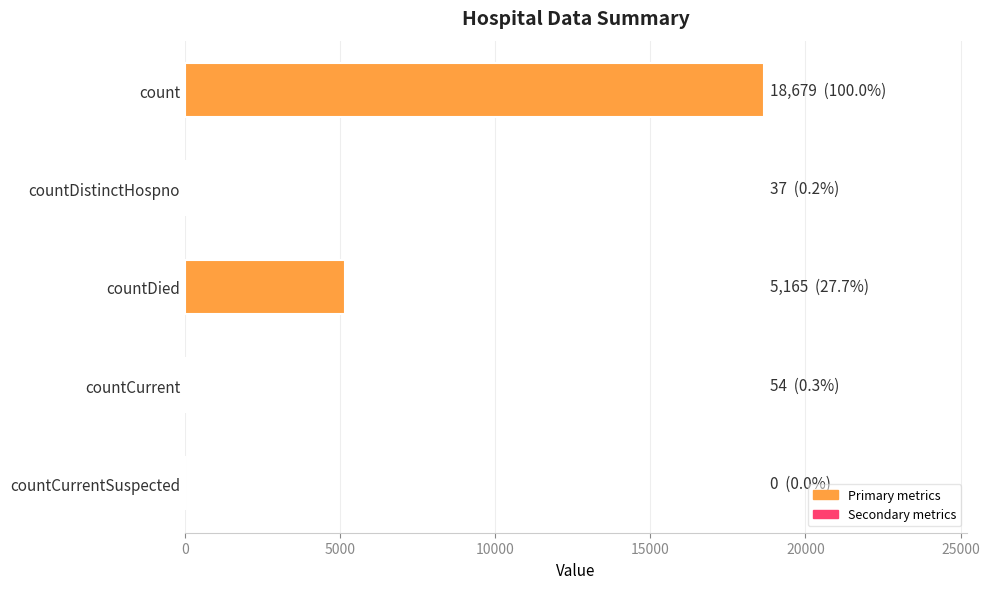

How many data points does each series have?

5